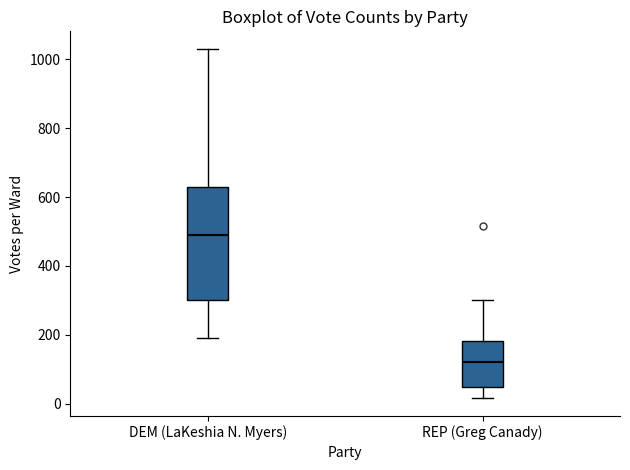

Which box has the highest median line?

DEM (LaKeshia N. Myers)